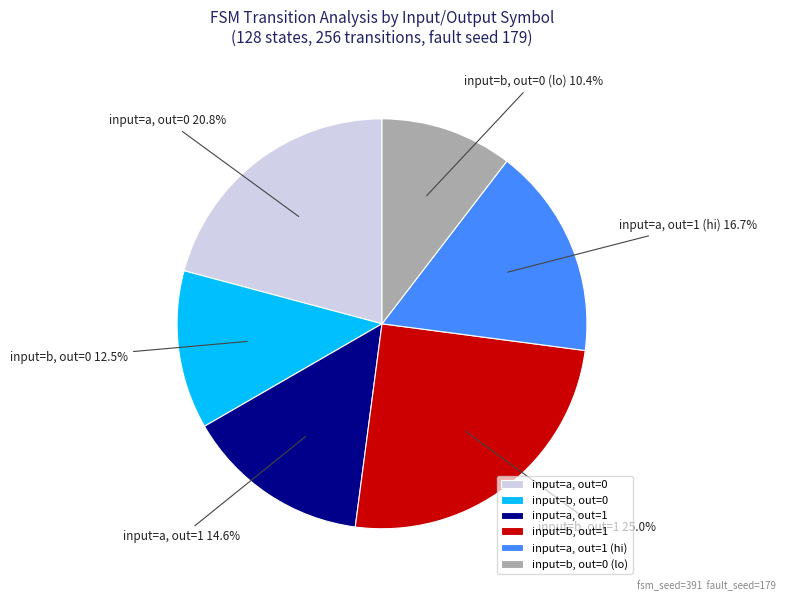

Which has a higher value, input=b, out=0 (lo) or input=a, out=1 (hi)?

input=a, out=1 (hi)